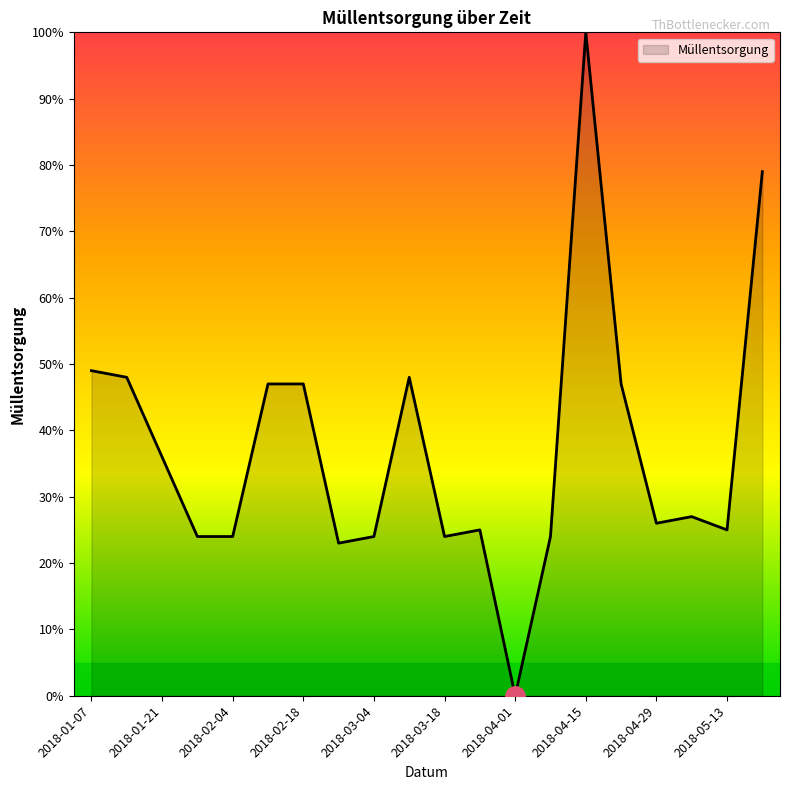

What is the average value?

37